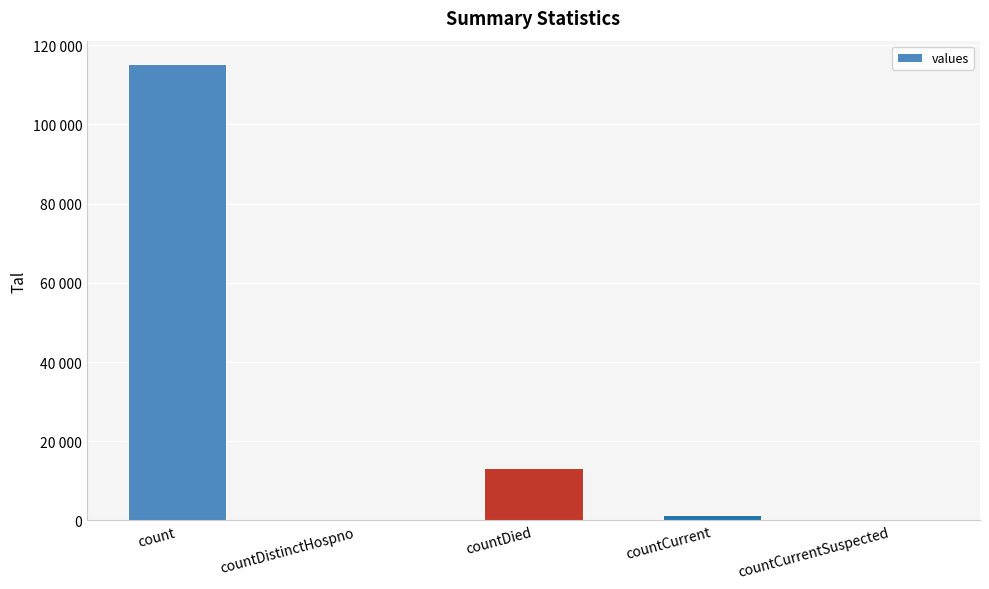

Are the bars horizontal?

No